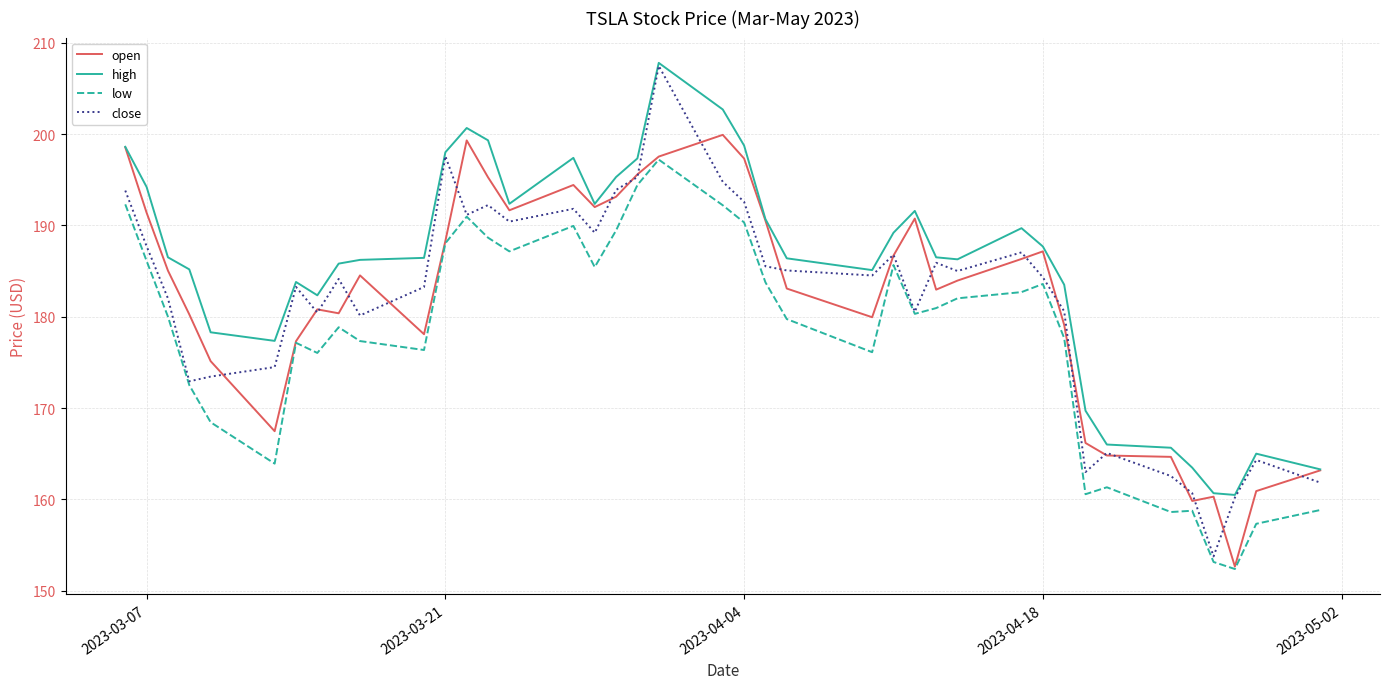

What is the maximum value for high?

207.8